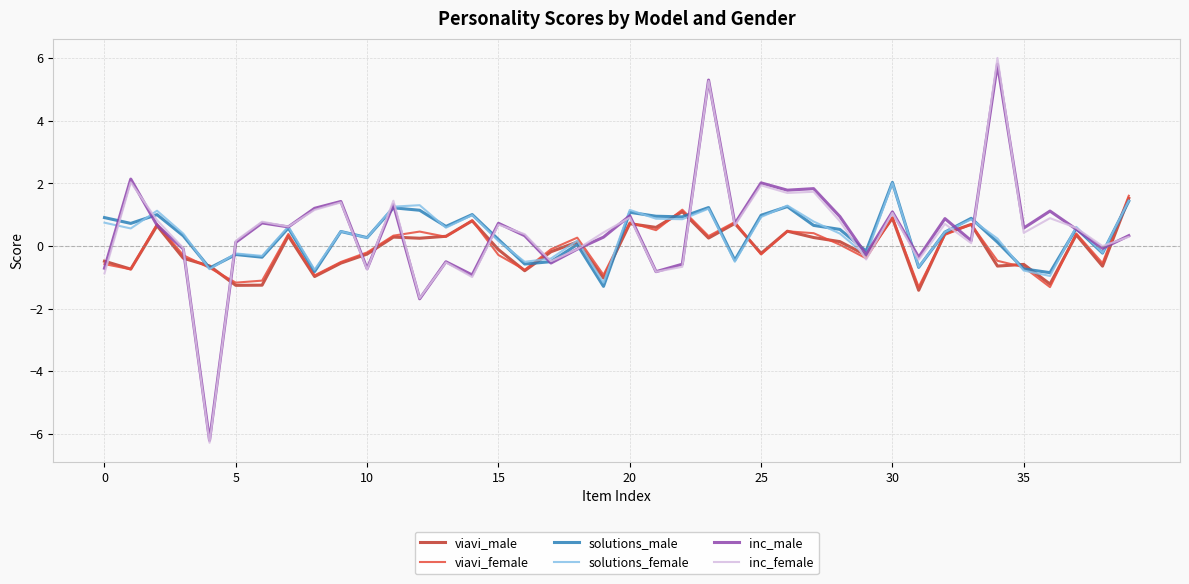

Which series has the largest range (max minus min)?

inc_female